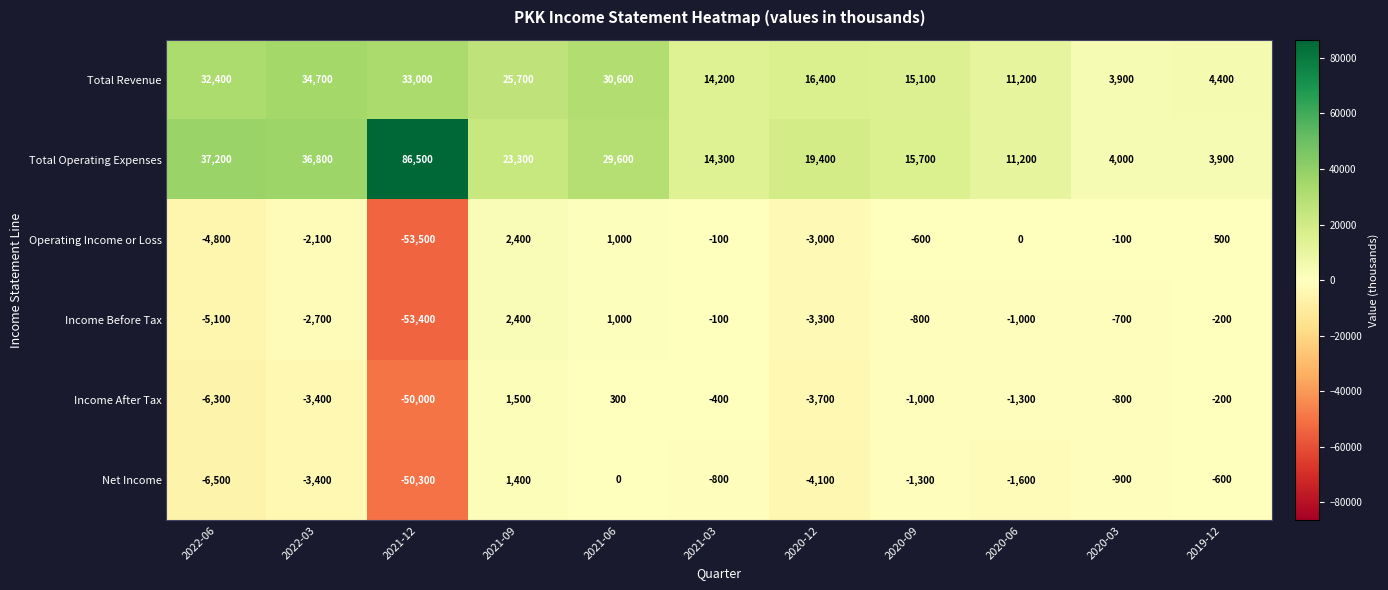

What is the difference between the Operating Income or Loss values at 2022-06 and 2022-03?

2700